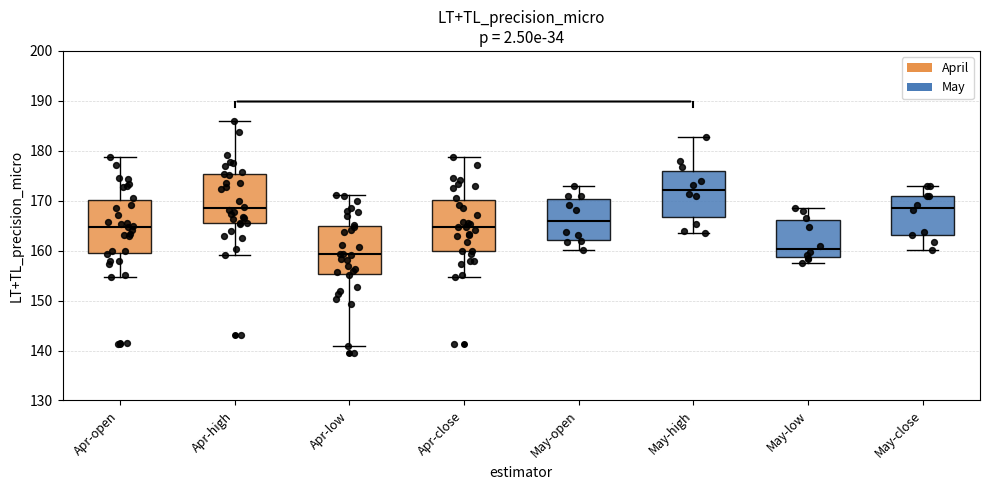

Reading left to right, read every box against the y-axis: the position of its median line, the range the box covers, and the ends of its whiskers. The values are not printed on the chart, so give them approximately, as read against the axis.

Apr-open: median 165, box 159 to 170, whiskers 155 to 179
Apr-high: median 168, box 166 to 175, whiskers 159 to 186
Apr-low: median 159, box 155 to 165, whiskers 141 to 171
Apr-close: median 165, box 160 to 170, whiskers 155 to 179
May-open: median 166, box 162 to 170, whiskers 160 to 173
May-high: median 172, box 167 to 176, whiskers 163 to 183
May-low: median 160, box 159 to 166, whiskers 158 to 168
May-close: median 169, box 163 to 171, whiskers 160 to 173